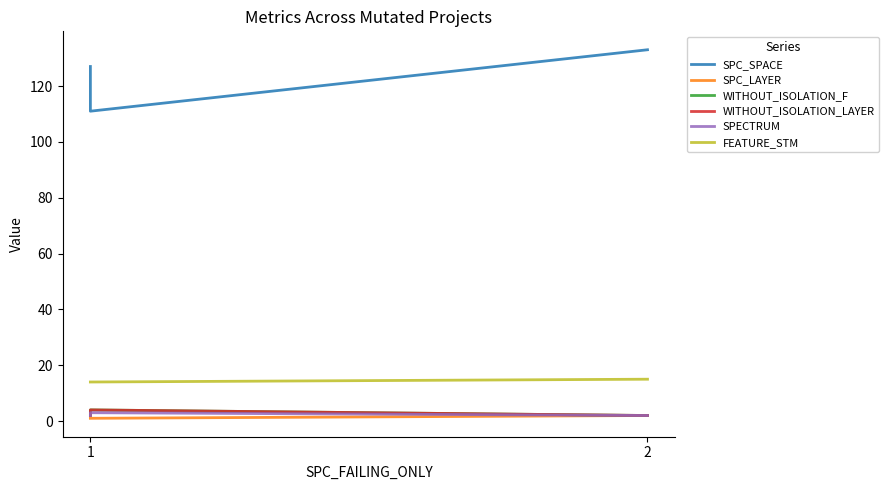

Which category has the lowest value in the SPECTRUM series?

1